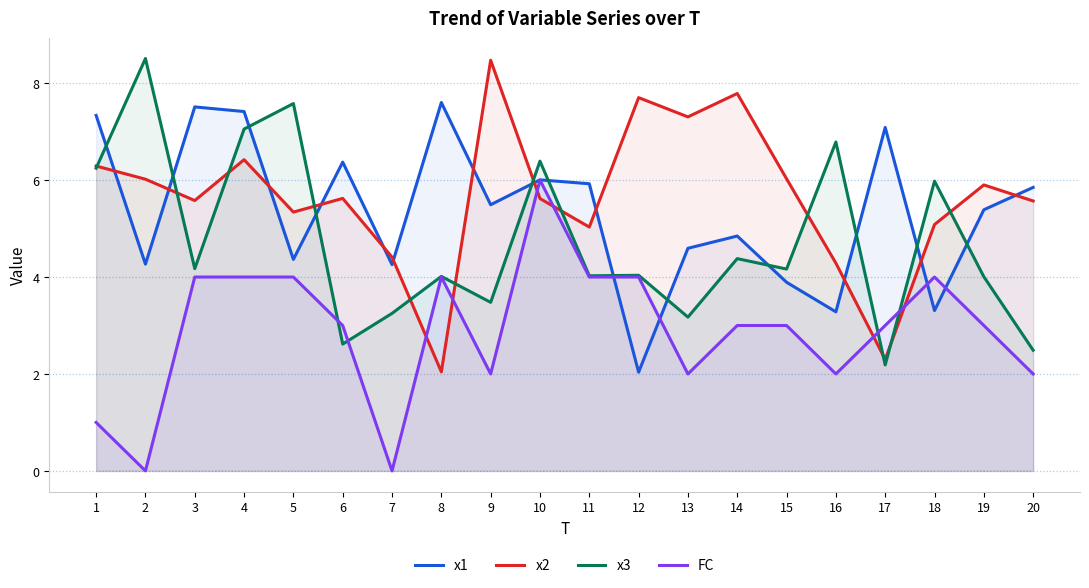

Count the number of data series in this chart.

4